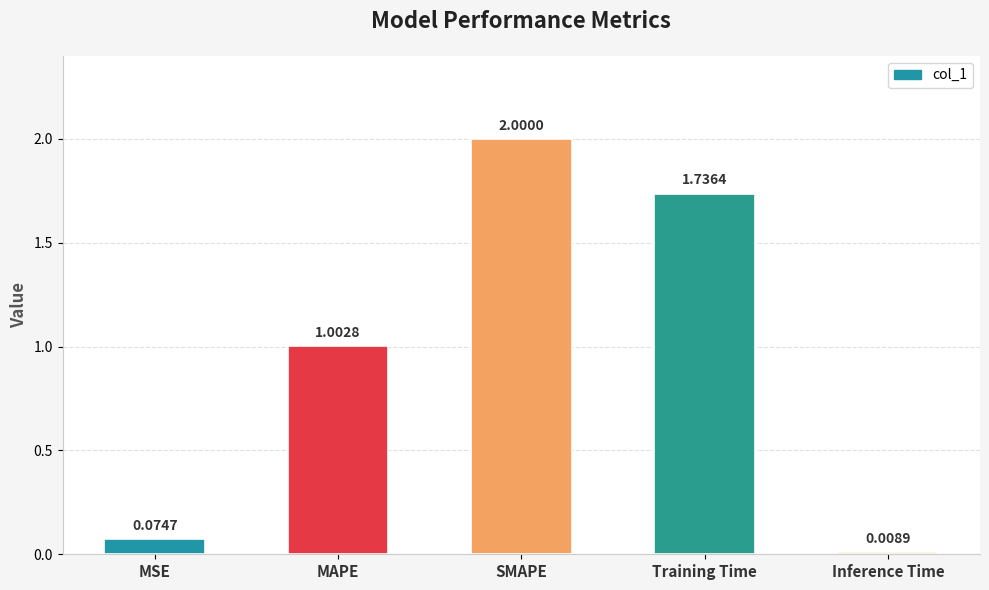

Is it true that the value at SMAPE is 2.0?

True